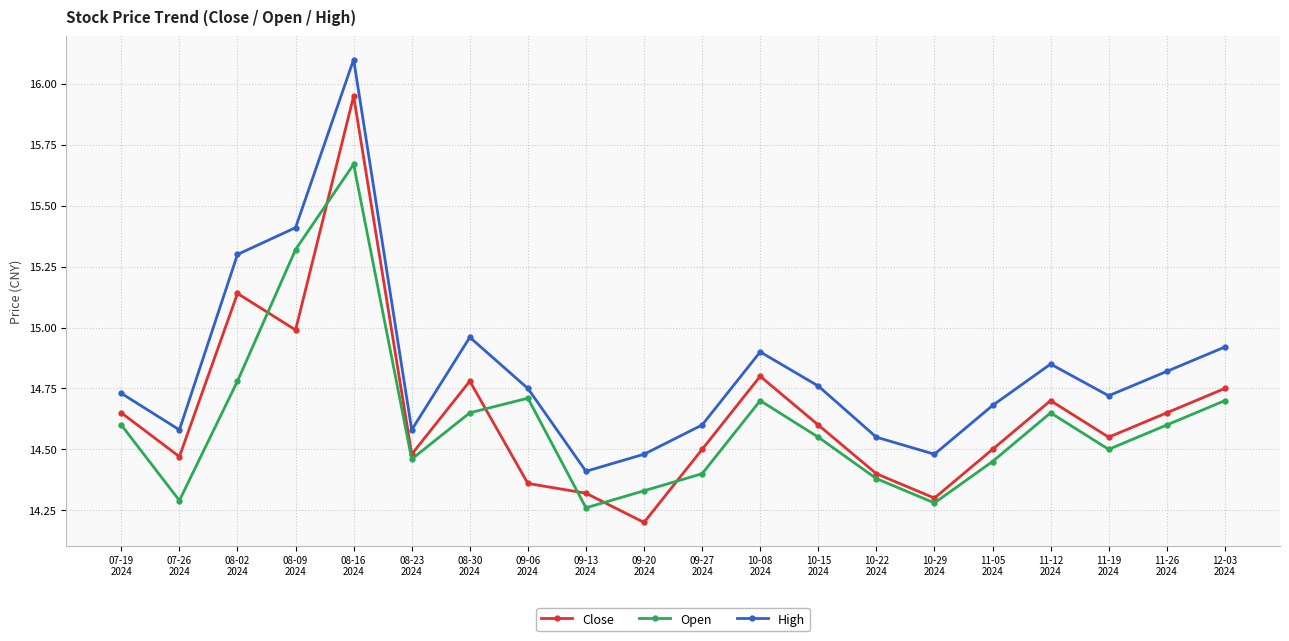

What is the smallest value displayed?

14.2